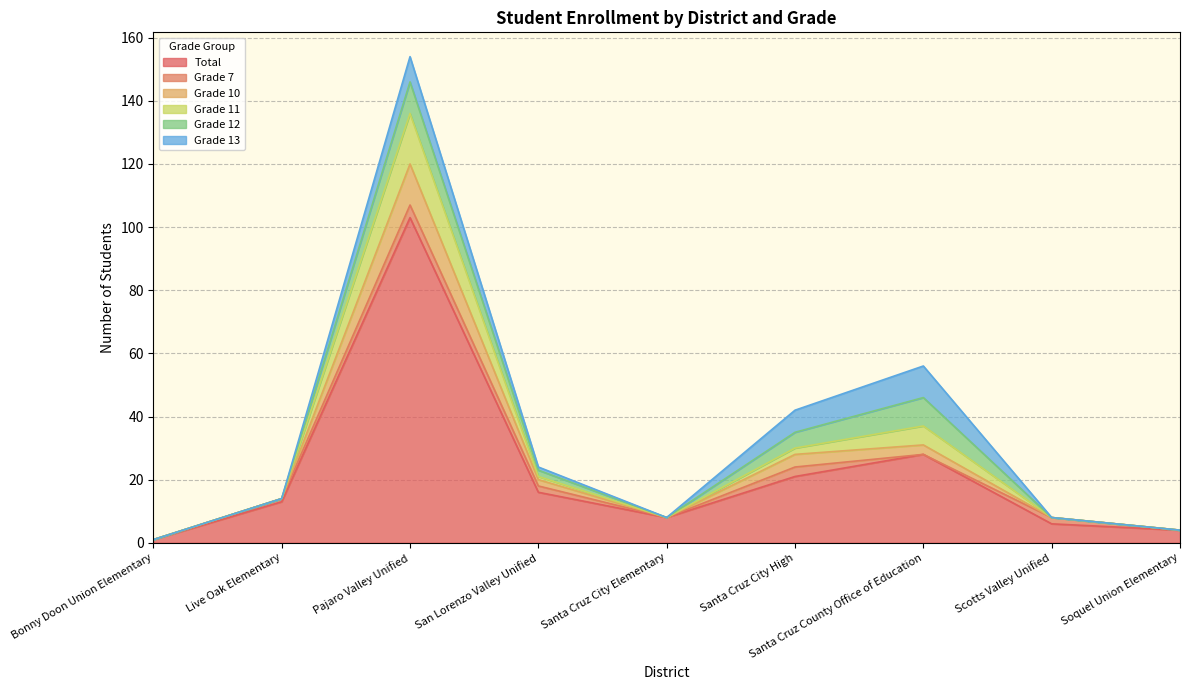

How many values in the Grade 11 series are below 14?

4